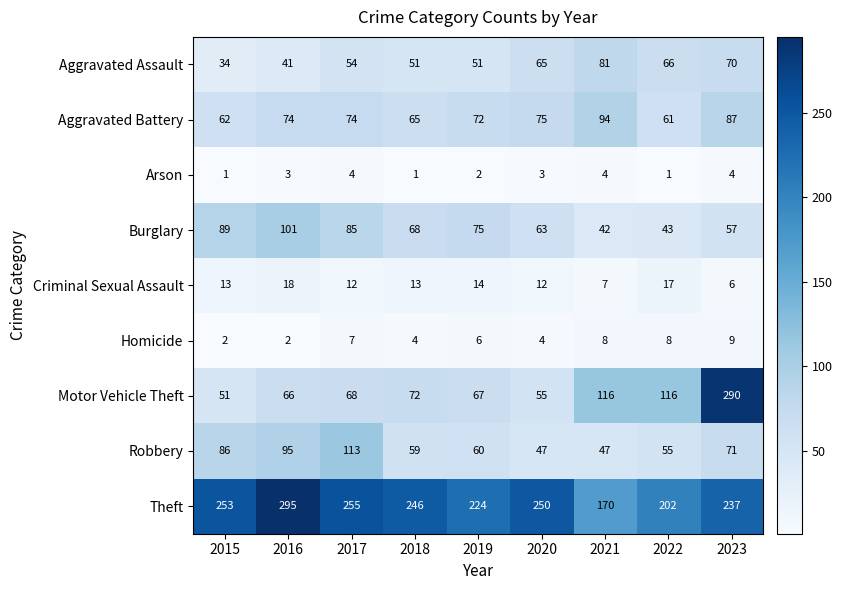

What is the difference between the highest and lowest values at 2016?

293